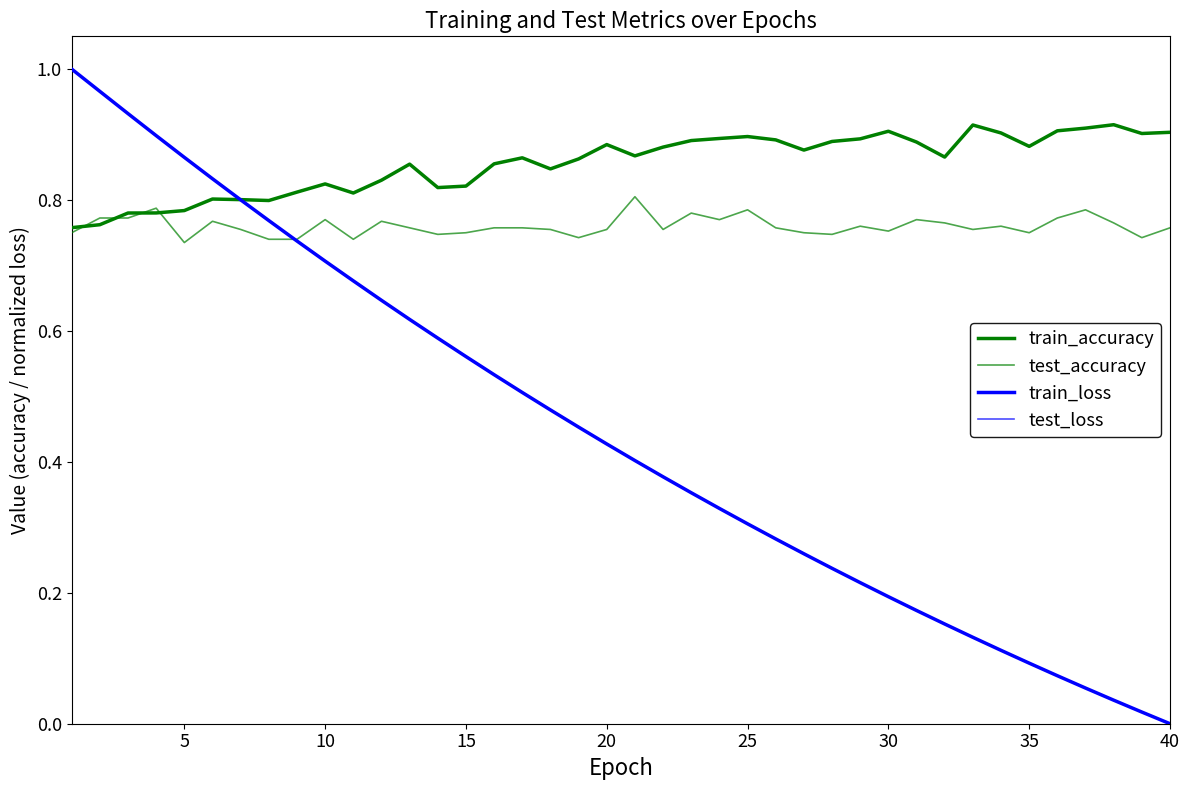

How many lines are shown in the chart?

4